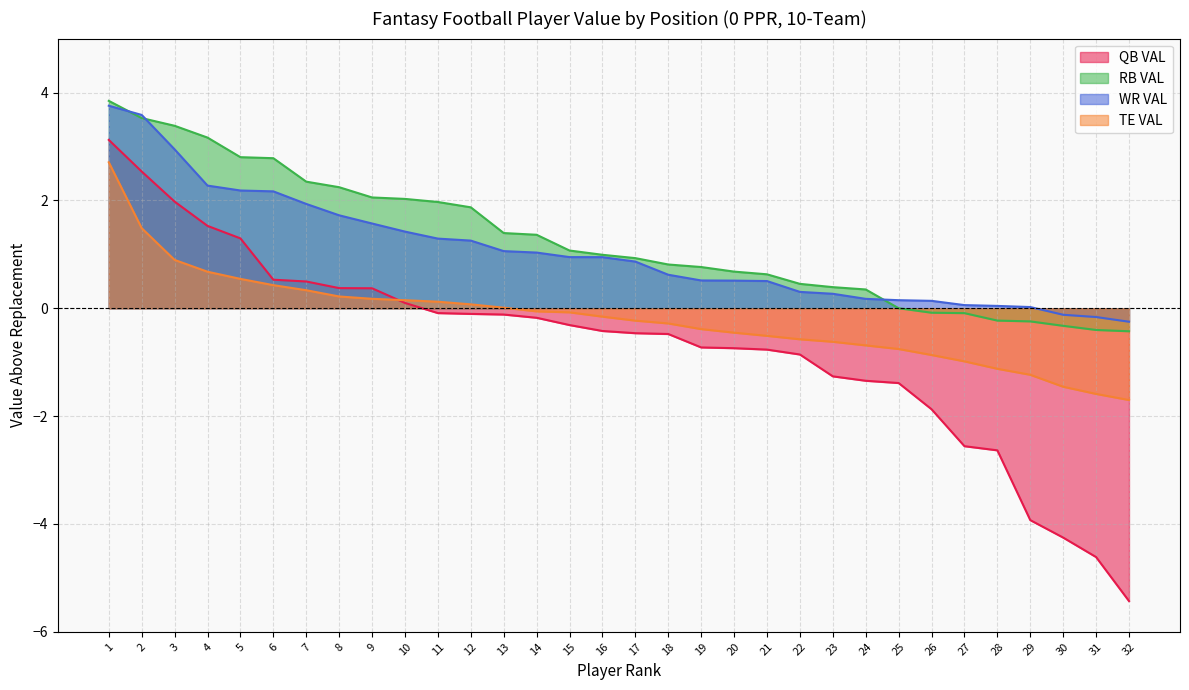

What are all the series names shown in the legend?

QB VAL, RB VAL, WR VAL, TE VAL